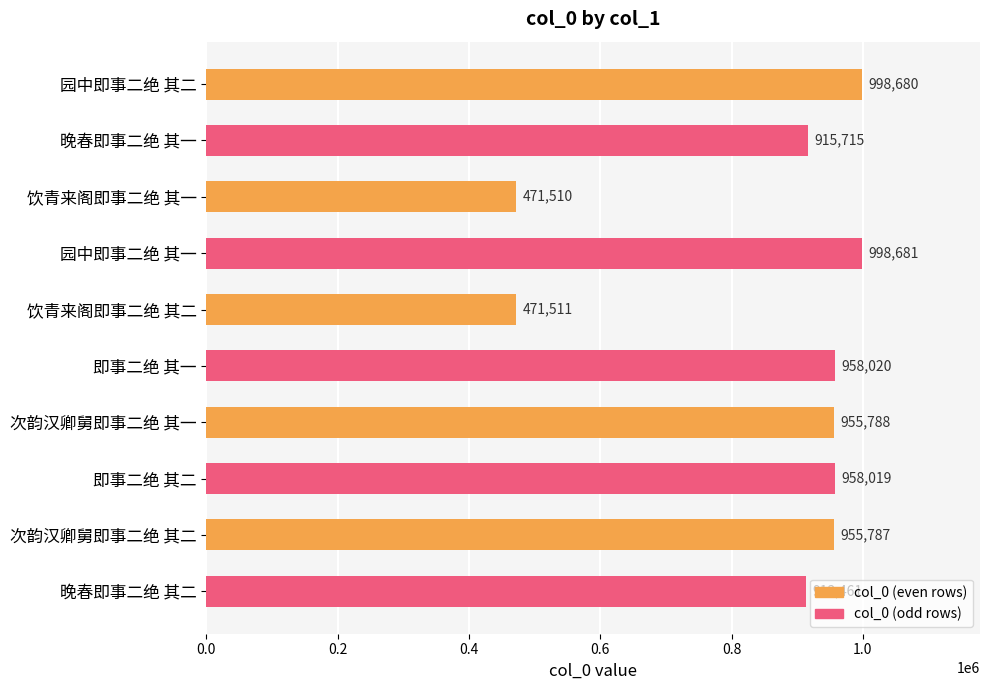

Are the bars grouped side by side (vs. stacked)?

No